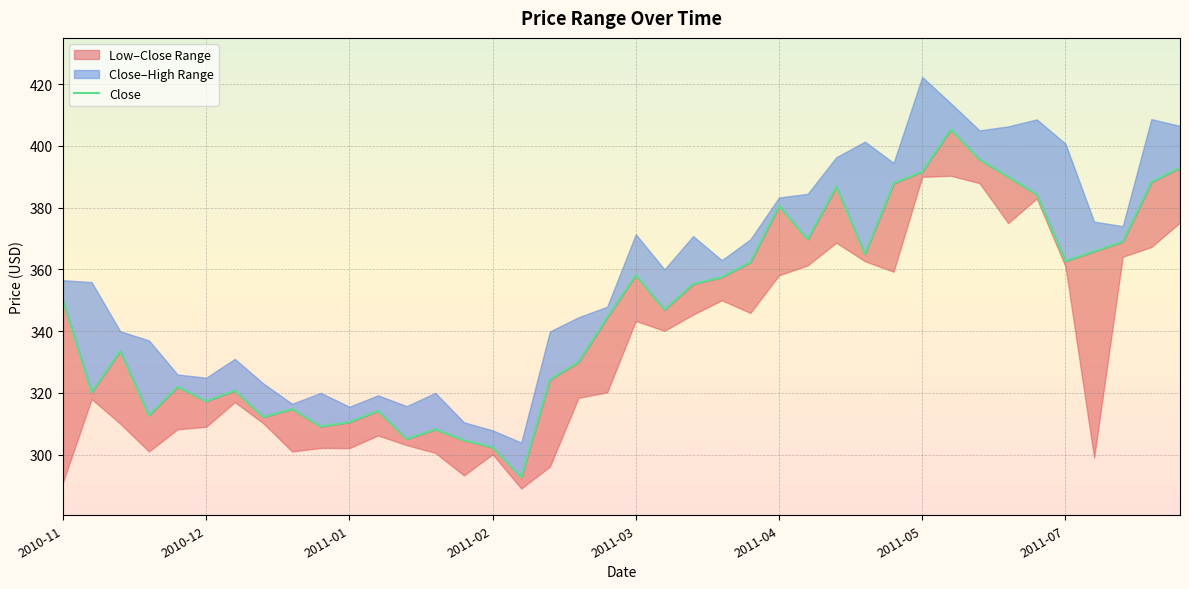

What is the difference between the second highest and second lowest values?

93.2